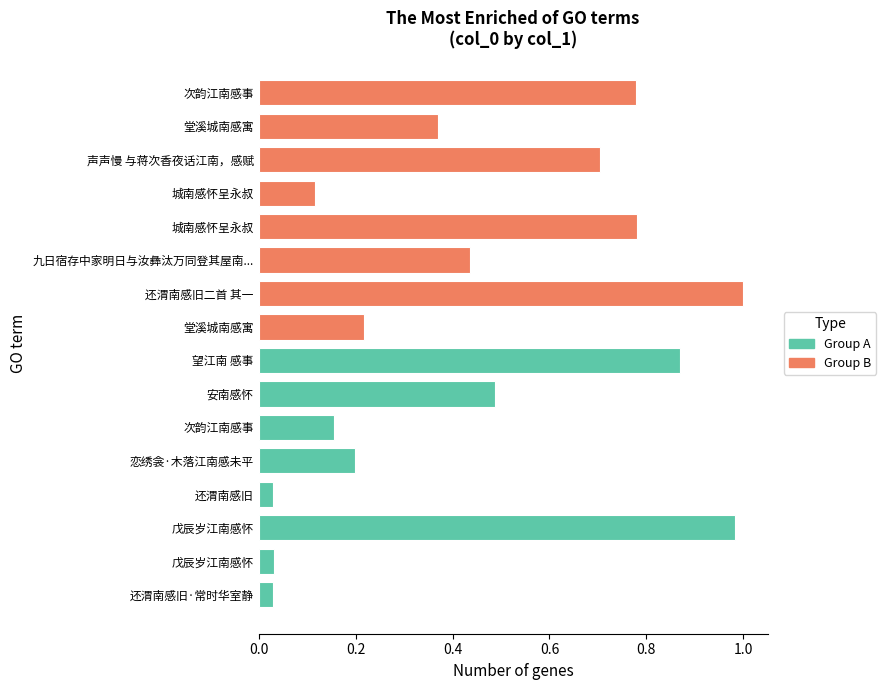

Which has a higher value, 还渭南感旧二首 其一 or 次韵江南感事?

还渭南感旧二首 其一